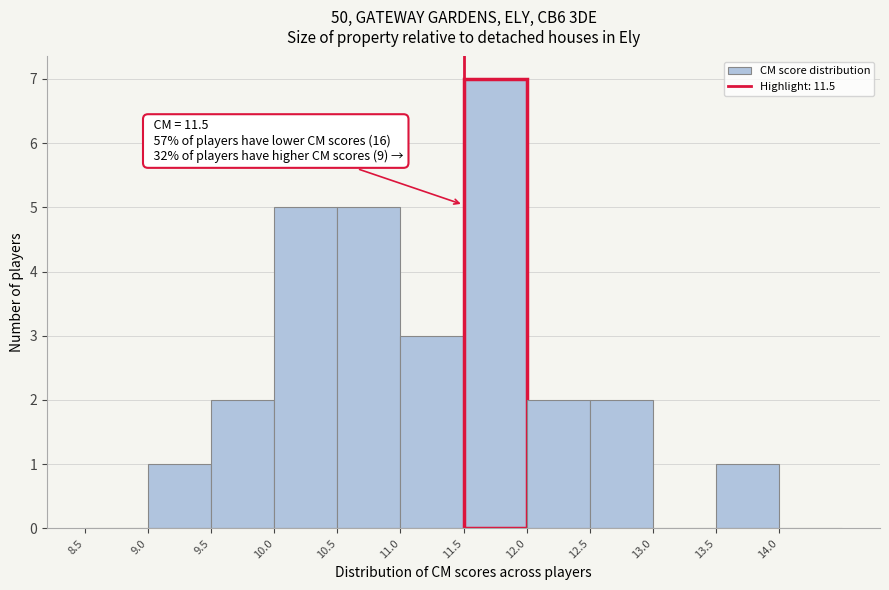

Over which range of the x-axis is the bar tallest?

11.5 to 12.0